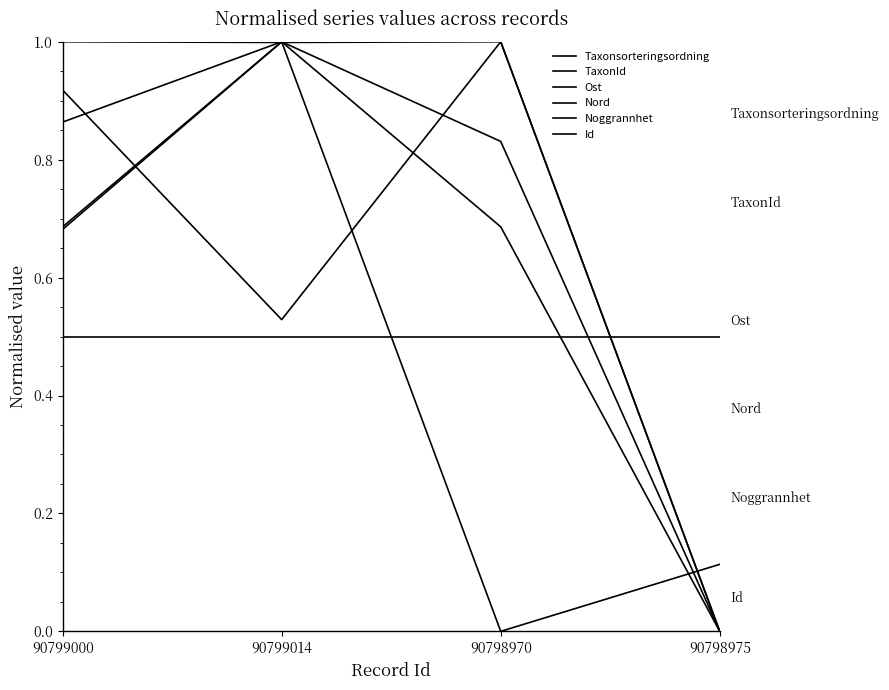

What is the label of the 1st point from the left?

90799000